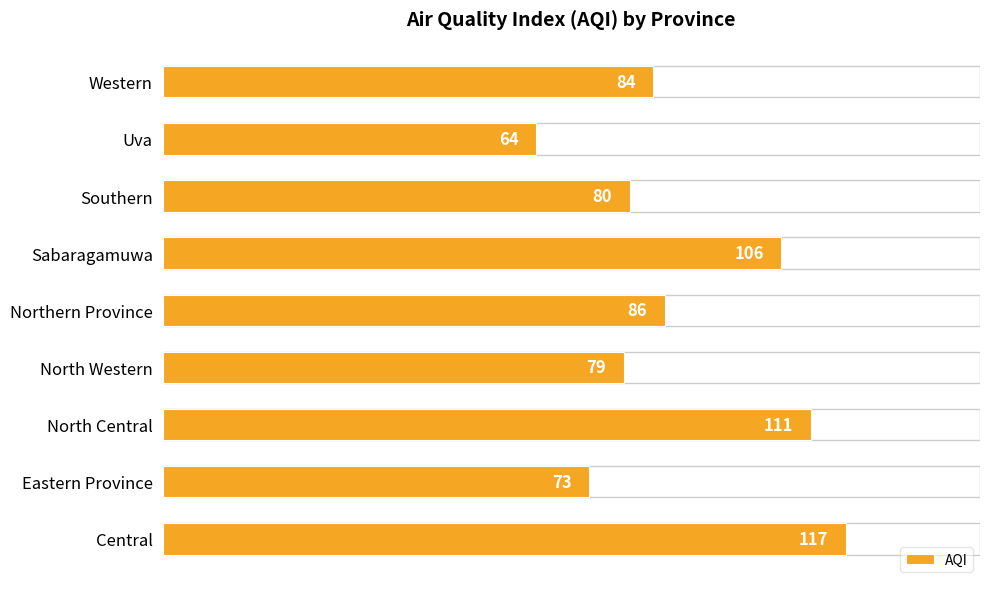

What is the minimum value shown in the chart?

64